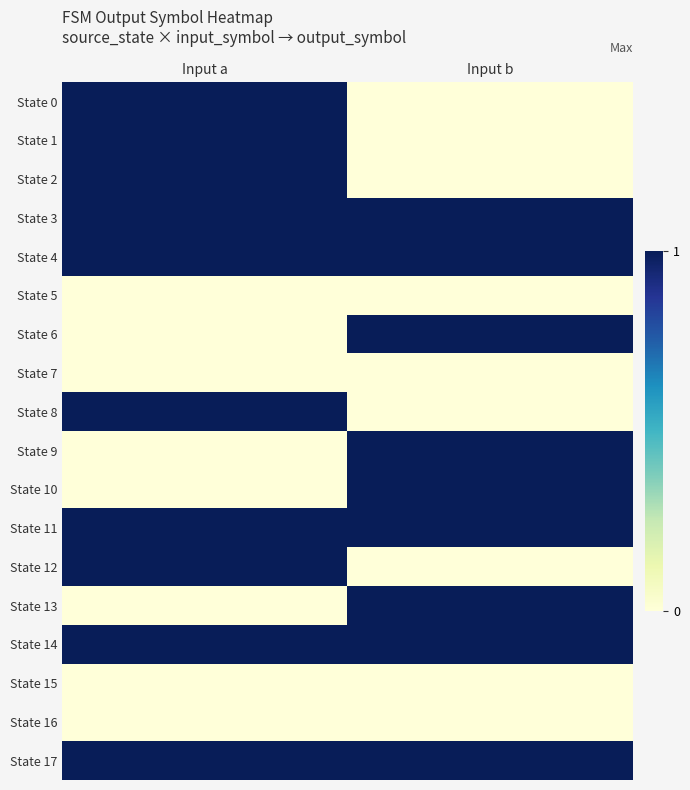

What is the maximum value shown in the chart?

1